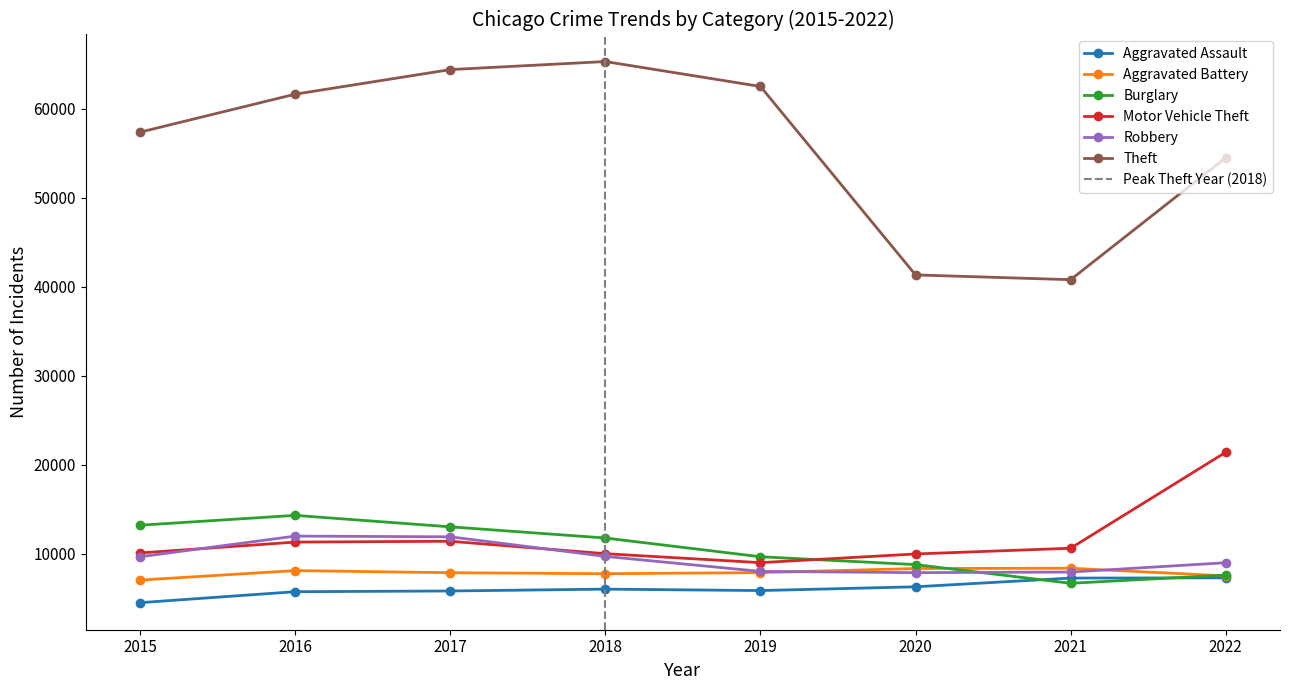

What value does the Burglary series have at 2021?

6659